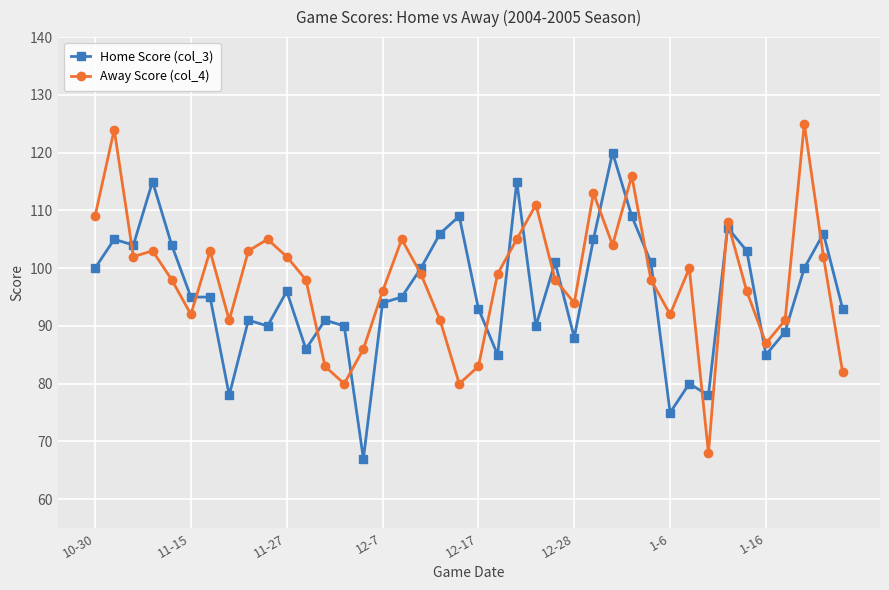

True or false: Home Score (col_3) and Away Score (col_4) cross at least once.

True